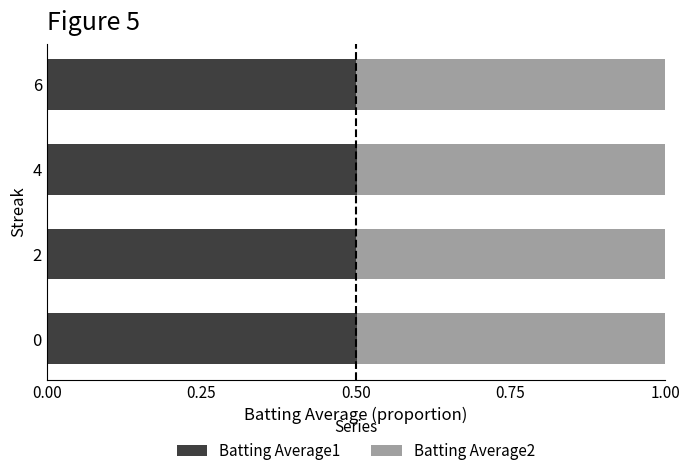

True or false: Batting Average1 has a value of 0.5 at 4.

True